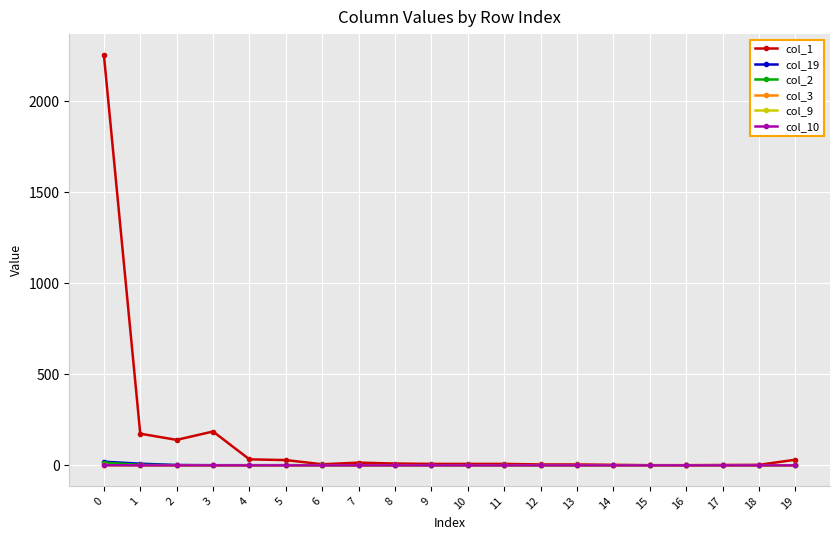

Is this an area chart (filled region under the line)?

No